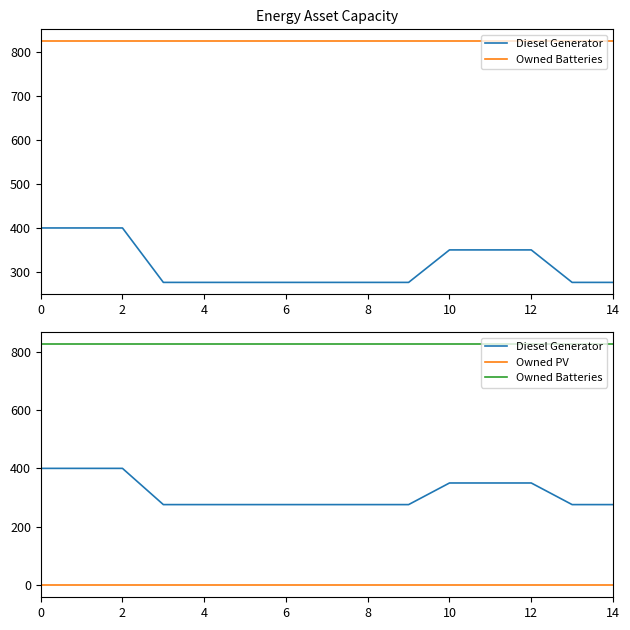

Which series changed the most between 0 and 14?

Diesel Generator